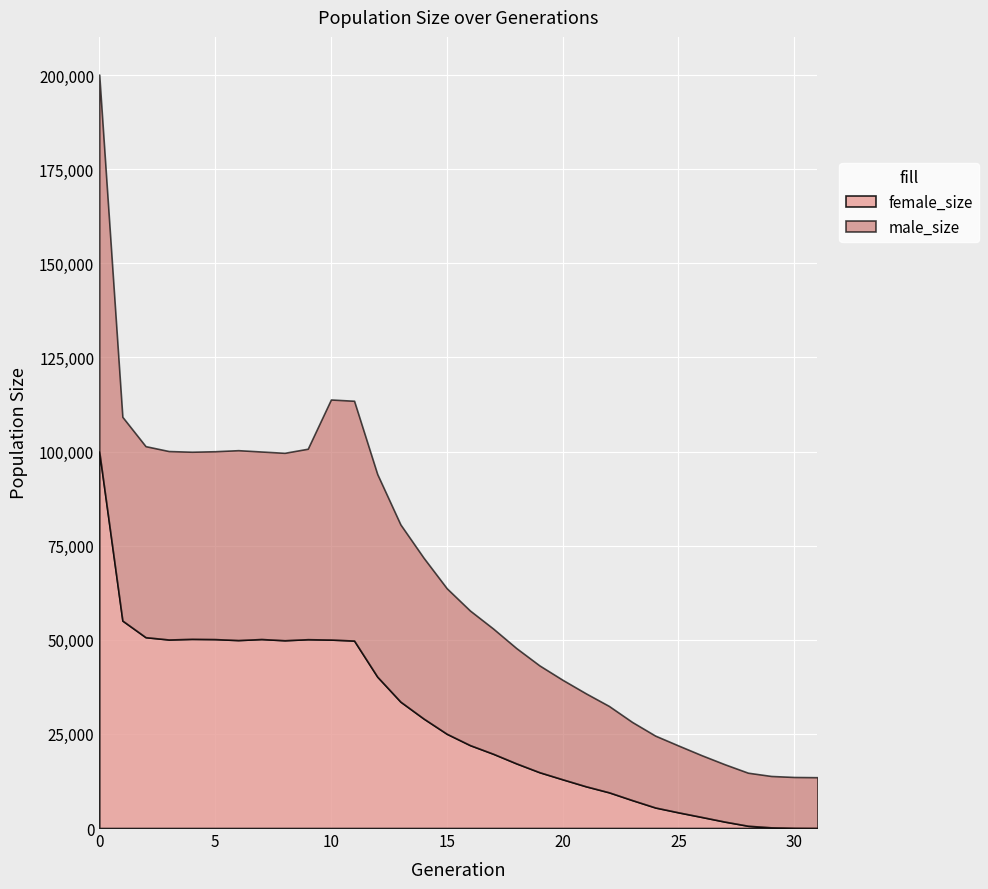

Reading left to right, extract all data points from this chart.

size: 200162	109238	101444	100148	99963	100097	100375	100023	99675	100761	113841	113504	94044	80656	71802	63691	57787	52999	47811	43198	39363	35791	32425	28175	24536	21913	19342	16928	14694	13829	13558	13500
male_size: 100122	54127	50747	50064	49714	49911	50448	49818	49795	50600	63779	63704	53829	47081	42722	38656	35761	33269	30636	28373	26428	24700	22942	20755	19087	17755	16403	15231	14093	13653	13527	13500
female_size: 100040	55111	50697	50084	50249	50186	49927	50205	49880	50161	50062	49800	40215	33575	29080	25035	22026	19730	17175	14825	12935	11091	9483	7420	5449	4158	2939	1697	601	176	31	0